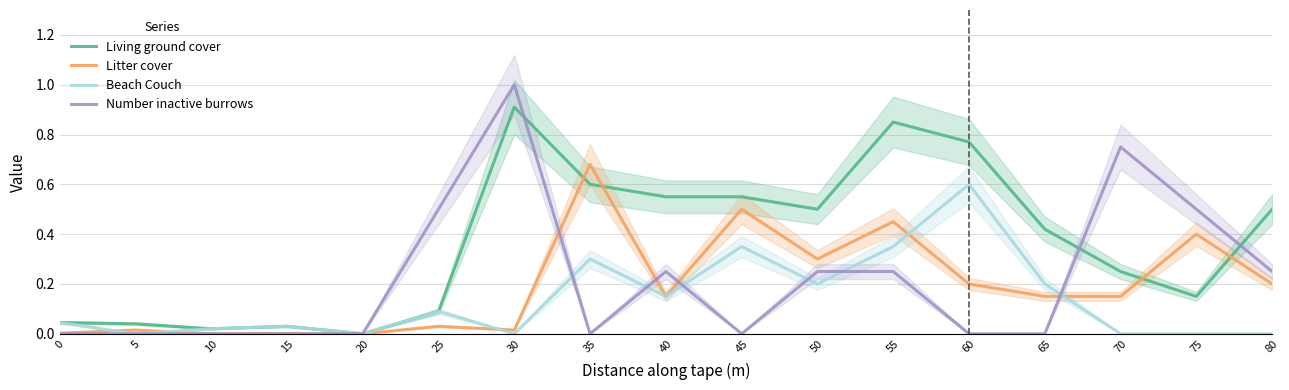

What are all the series names shown in the legend?

Living ground cover, Litter cover, Beach Couch, Number inactive burrows